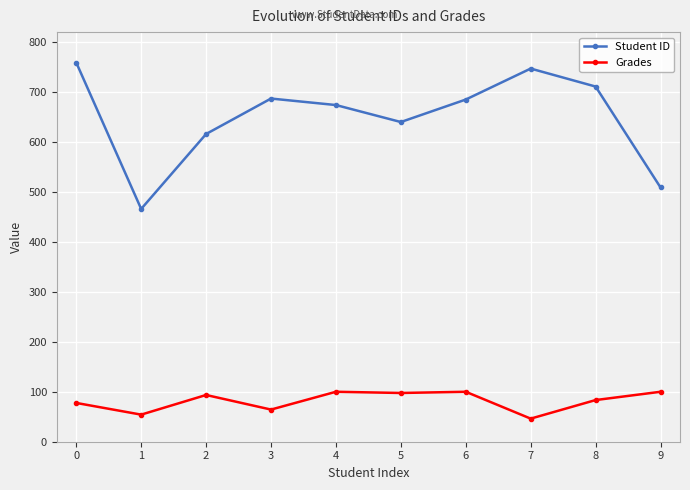

What is the total value across all series at 7?

793.2